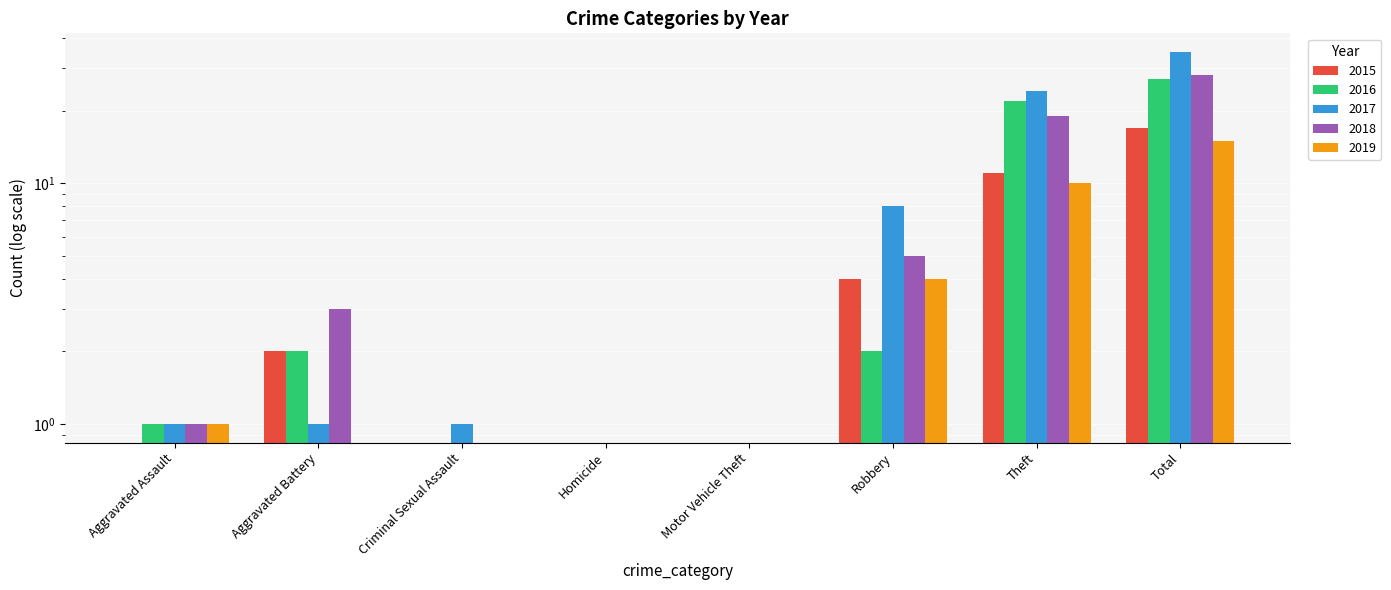

Between Aggravated Assault and Total, which is larger?

Total